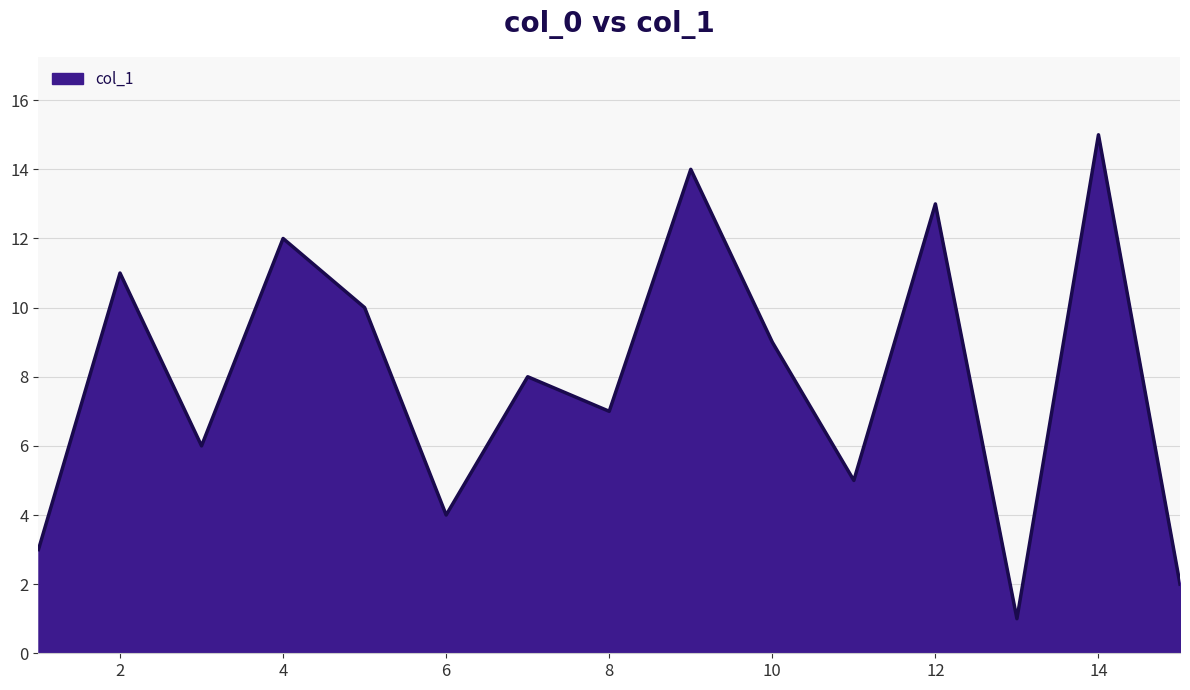

What is the difference between the maximum and minimum values?

14